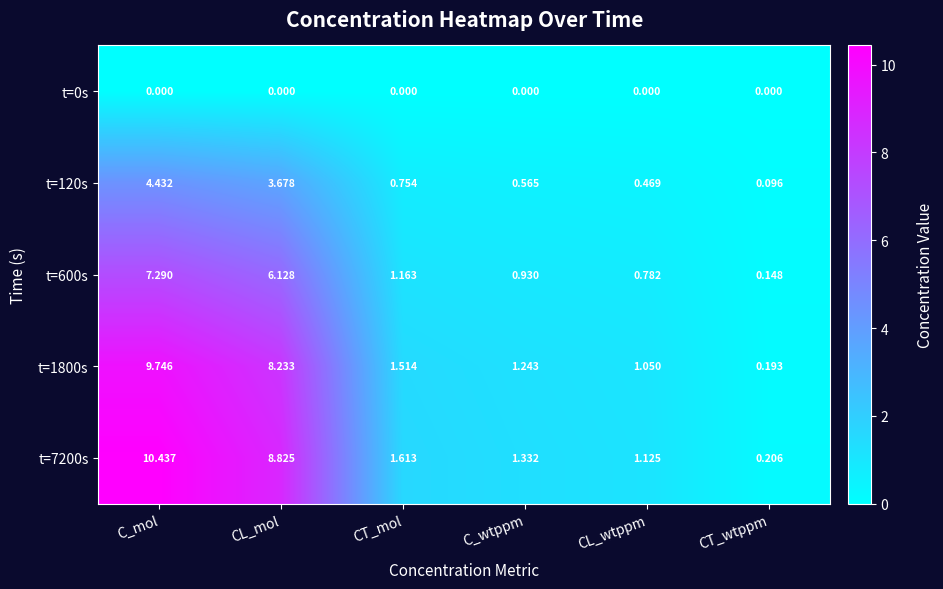

How many categories are shown in the chart?

6